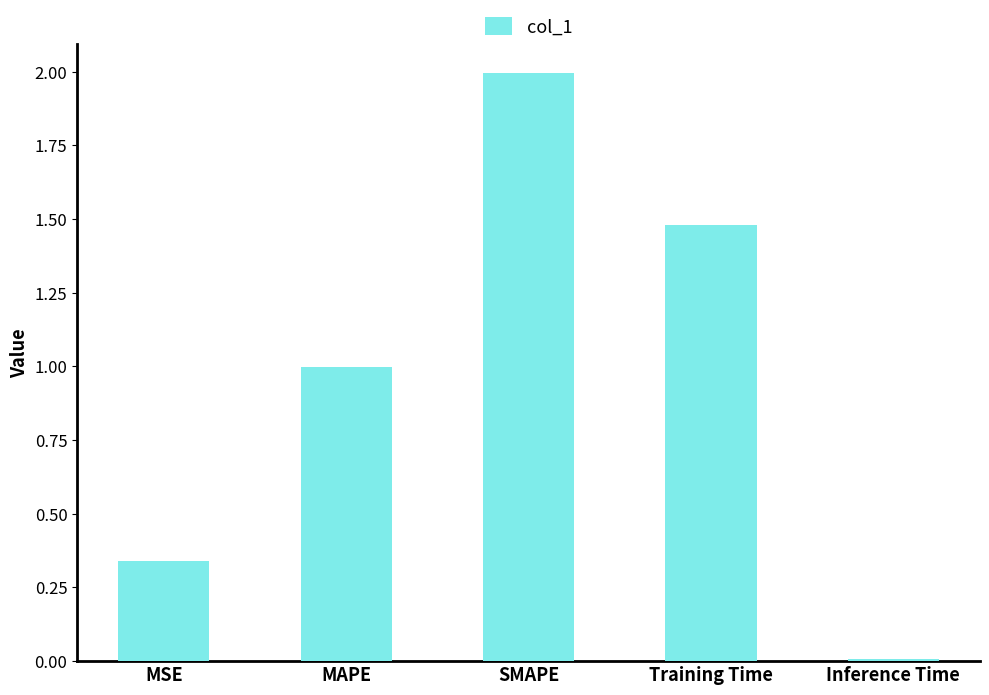

Approximately how many times larger is the value at MSE compared to SMAPE?

0.2